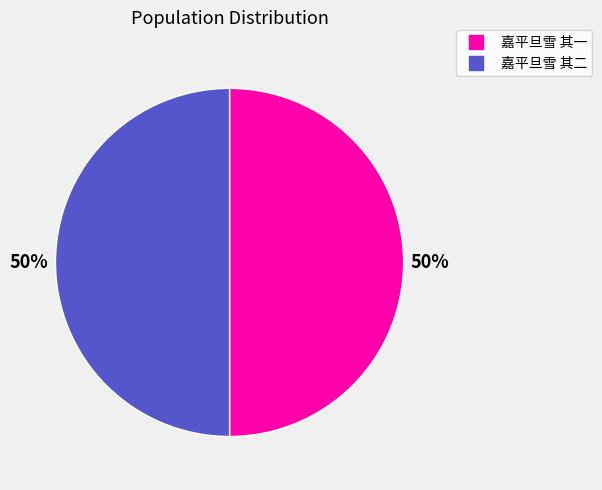

What percentage is the 嘉平旦雪 其一 slice, to the nearest percent?

50%